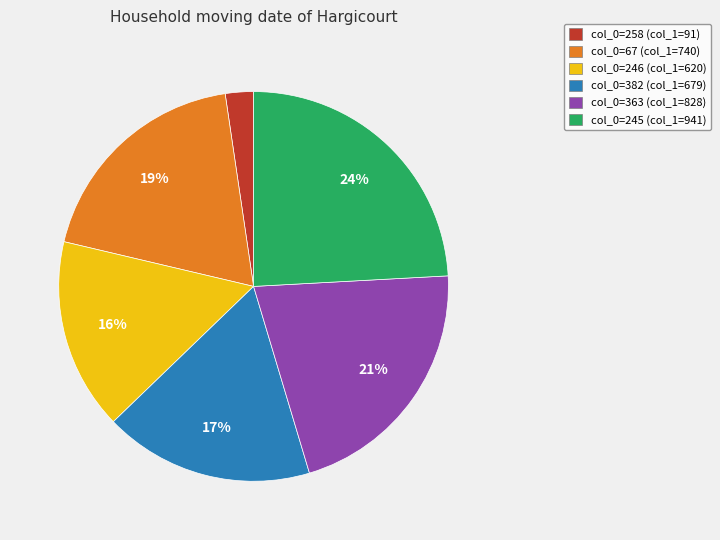

Is there any slice that represents more than half of the pie?

No